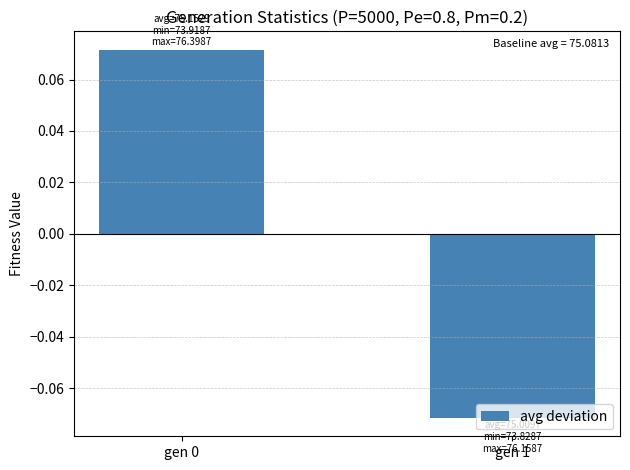

At which label does the data first exceed 0?

gen 0